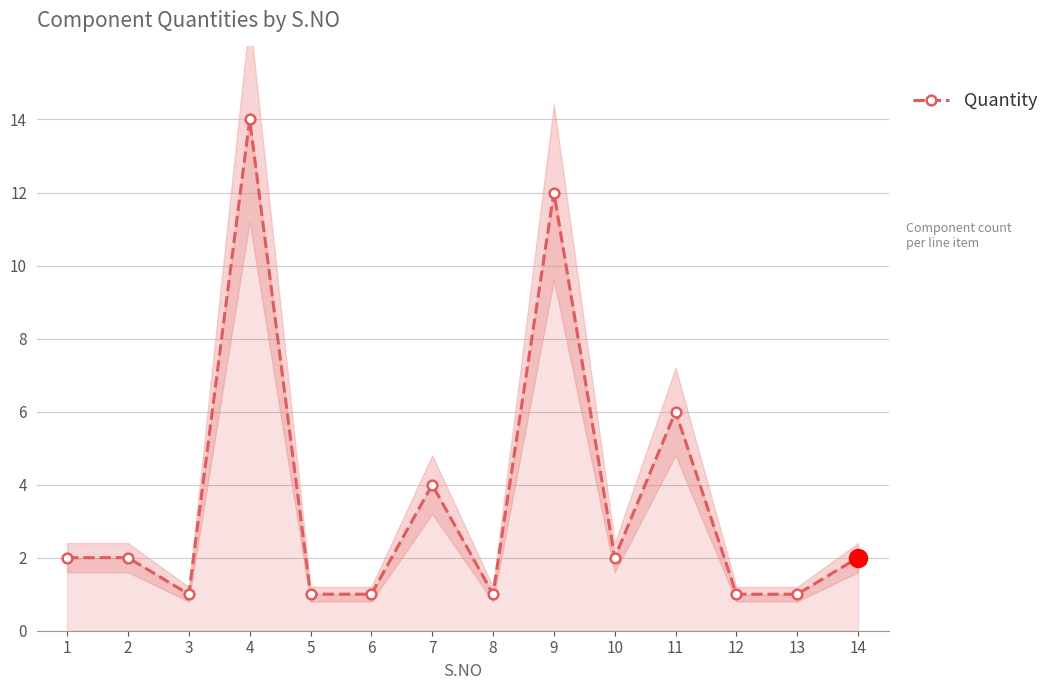

At which category does the chart reach its peak across all series?

4